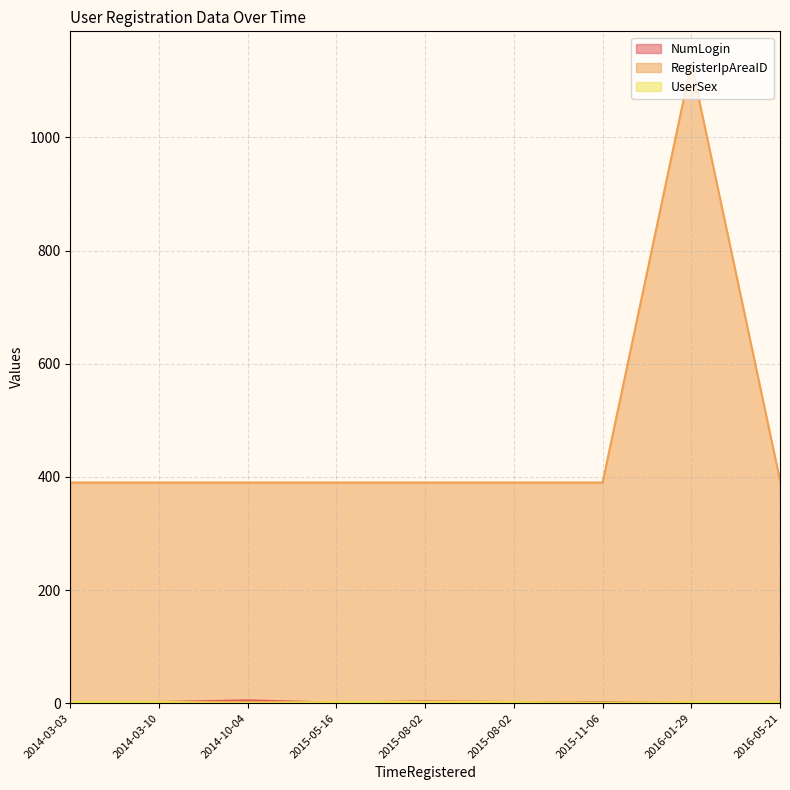

How many data points in NumLogin are less than 2?

2